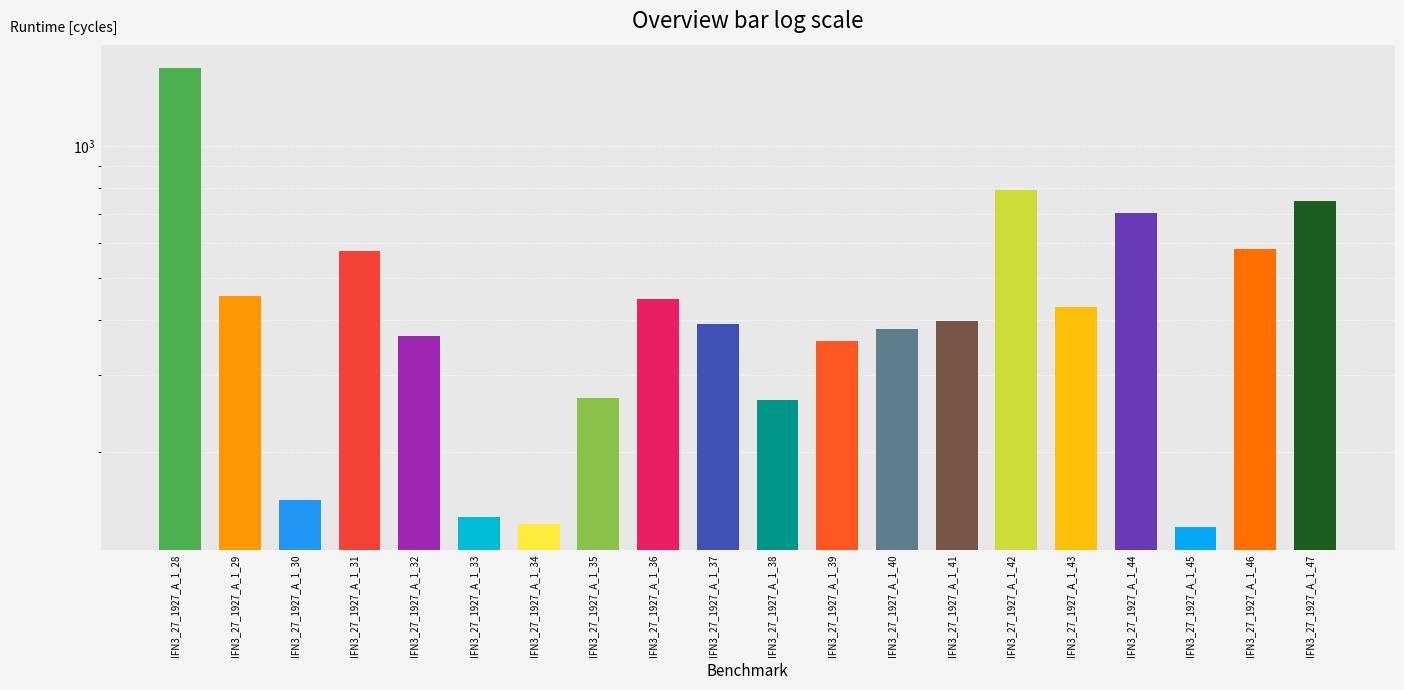

What is the smallest value displayed?

134.8